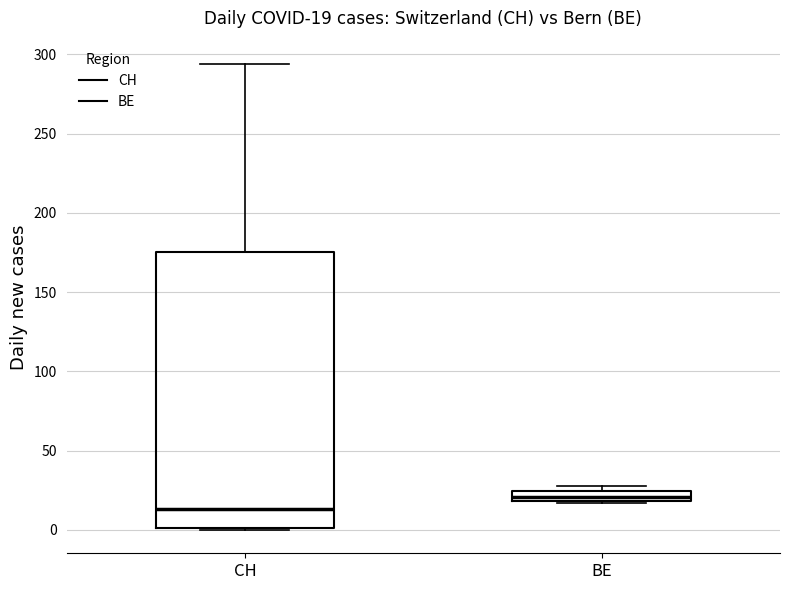

Comparing the boxes themselves (not the whiskers), which one is the tallest?

CH